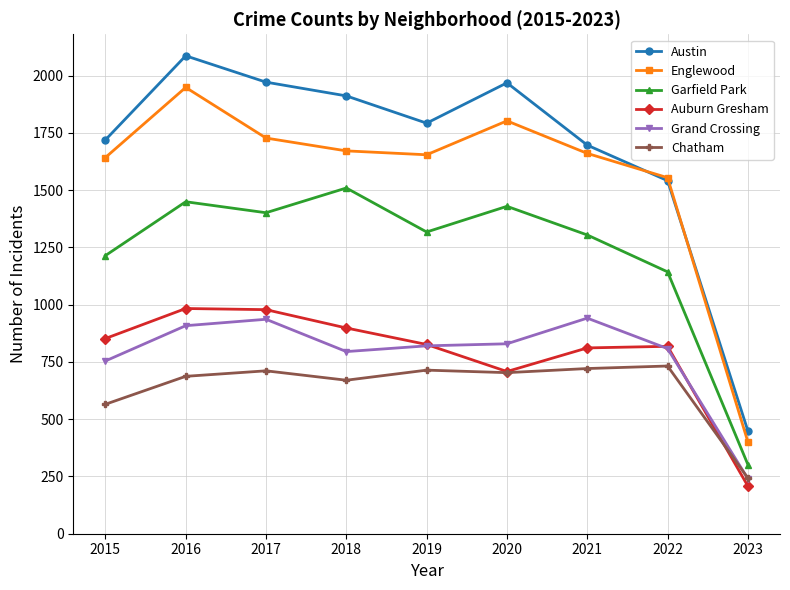

The value of Auburn Gresham at 2015 is 852. True or false?

True